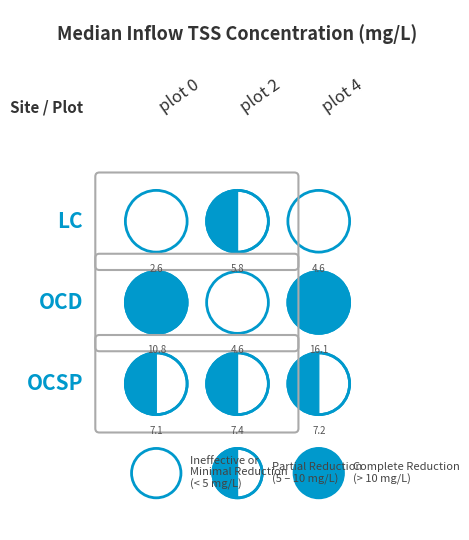

What is the difference between the LC values at 1 and 0?

3.3